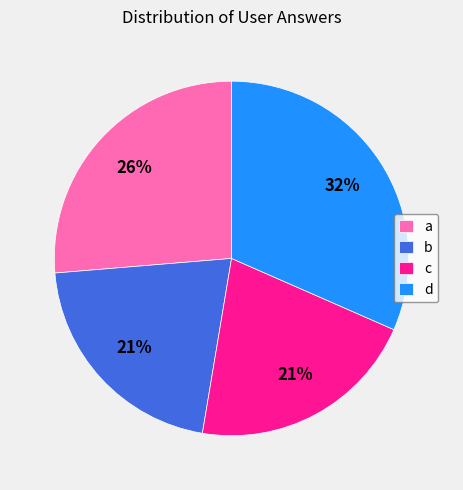

Does a represent more than half of the total?

No